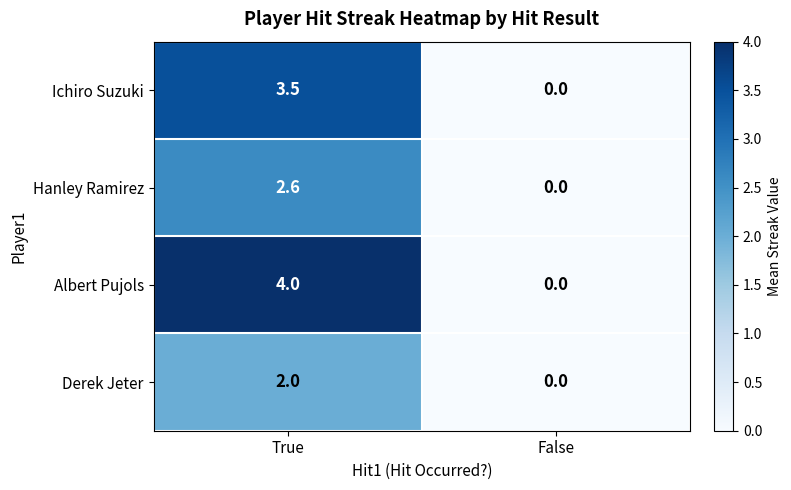

Which category has the highest value across all series?

True